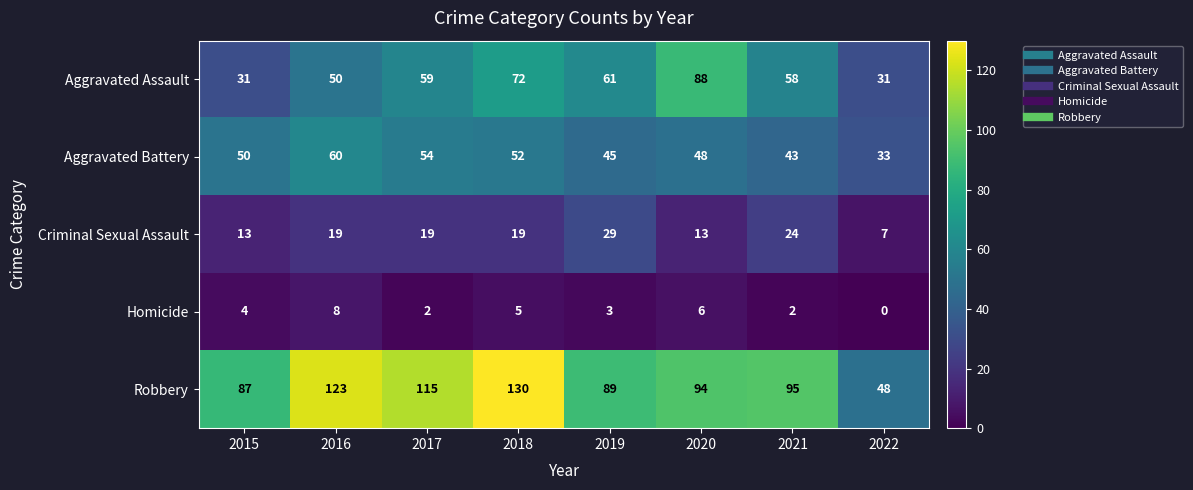

Is it true that Aggravated Battery equals 79 at 2019?

False